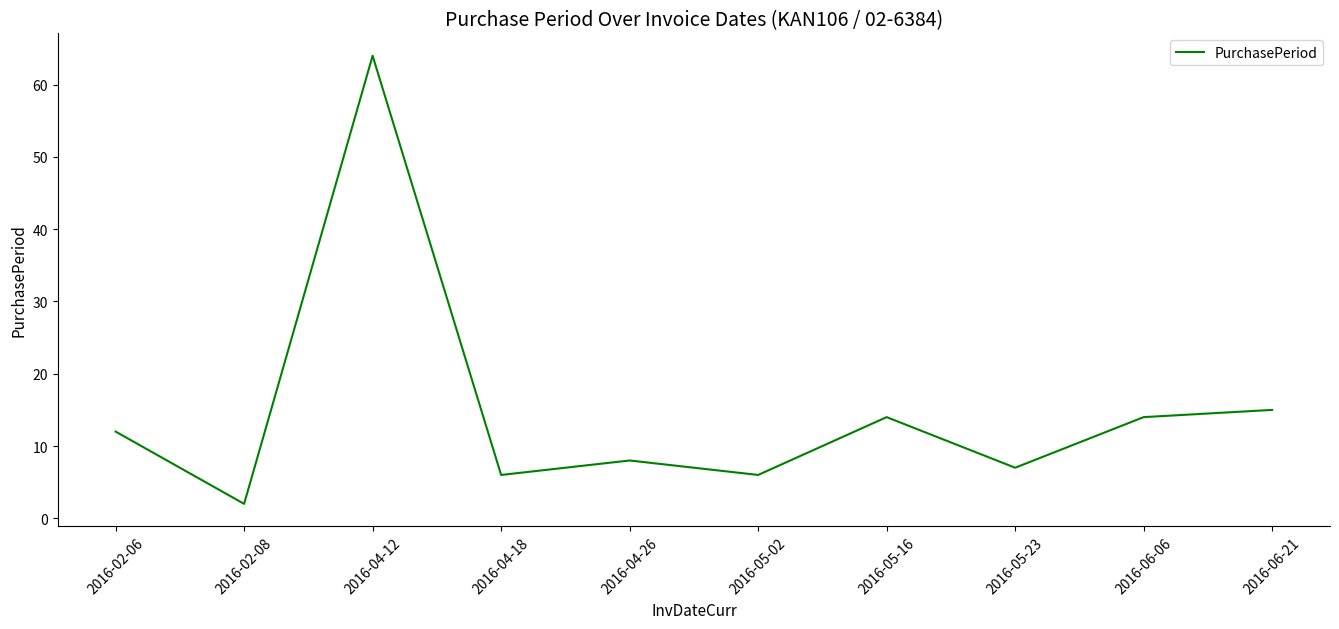

Where is the first local maximum?

2016-04-12